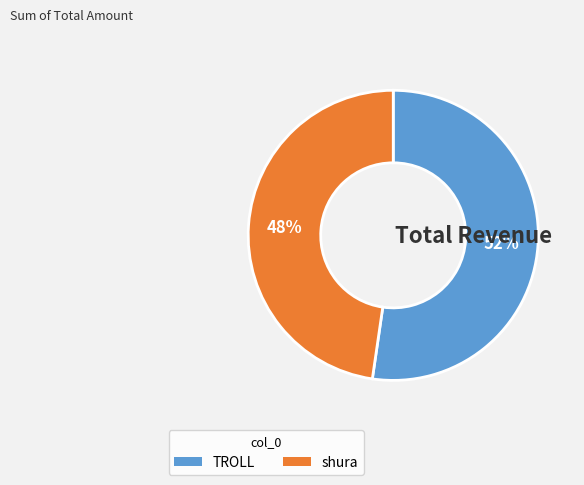

True or false: shura accounts for 48% of the total.

True